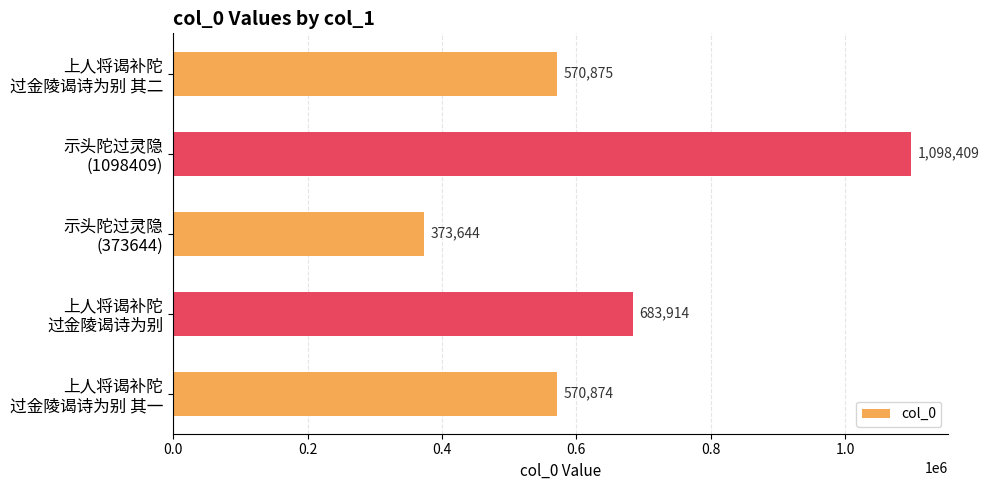

Does the chart contain stacked bars?

No